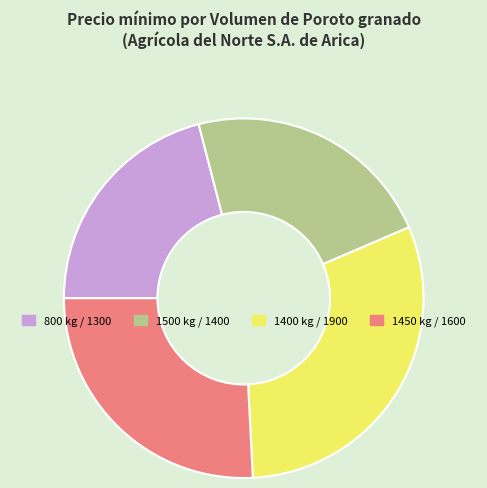

Approximately how many times larger is the value at 1450 compared to 1400?

0.8